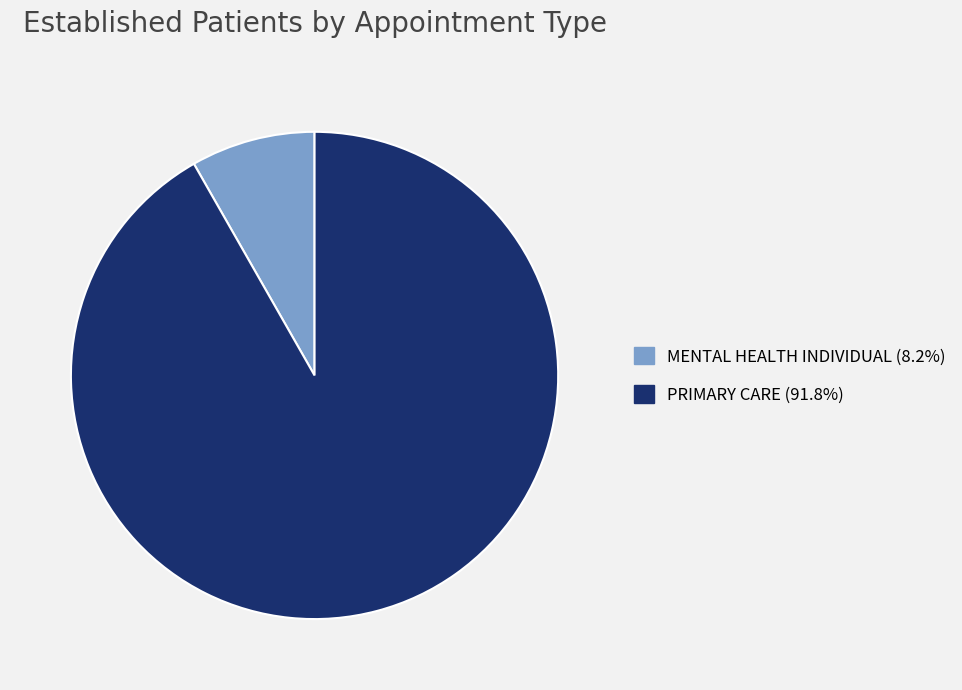

Count the number of slices in the pie.

2